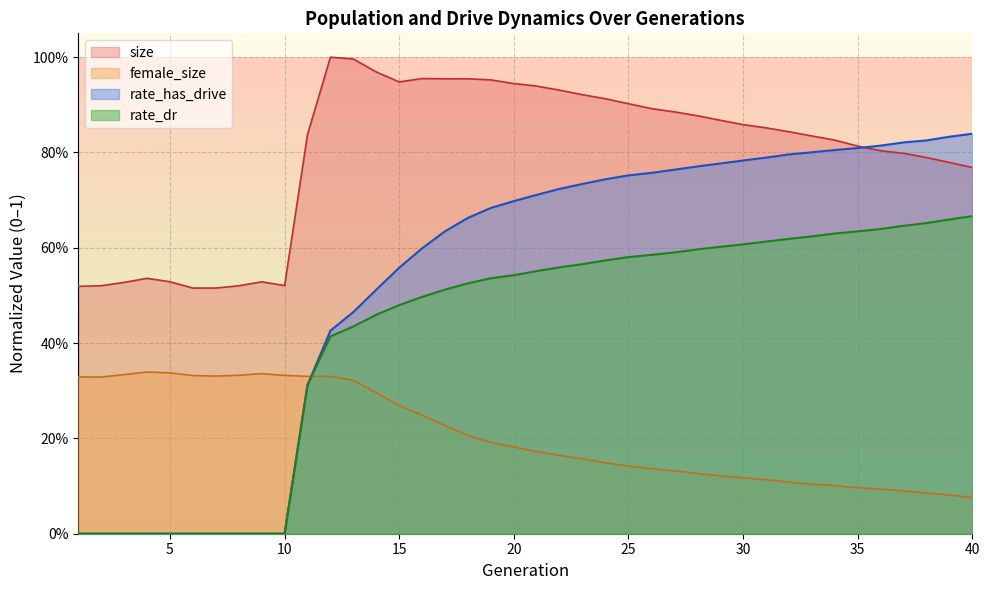

Which series ends up on top after the final intersection of female_size and rate_has_drive?

rate_has_drive